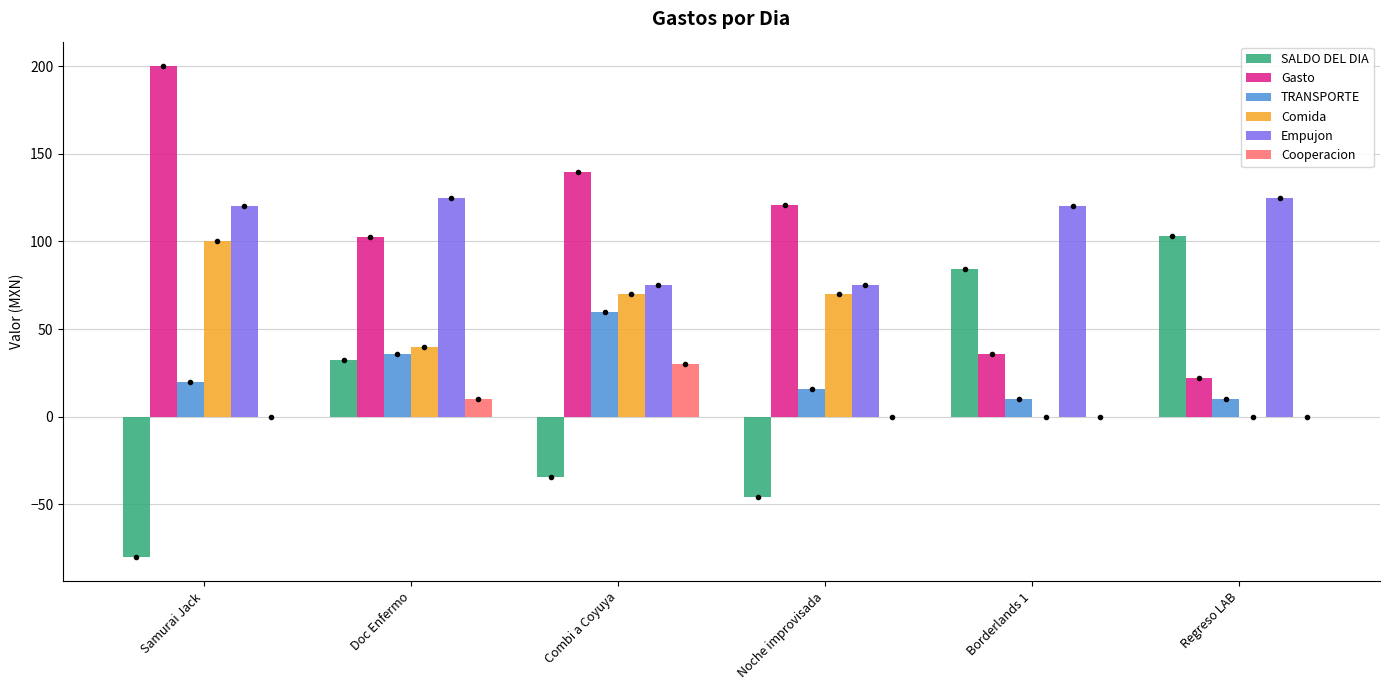

Rank the series by their maximum value, from lowest to highest.

Cooperacion, TRANSPORTE, Comida, SALDO DEL DIA, Empujon, Gasto